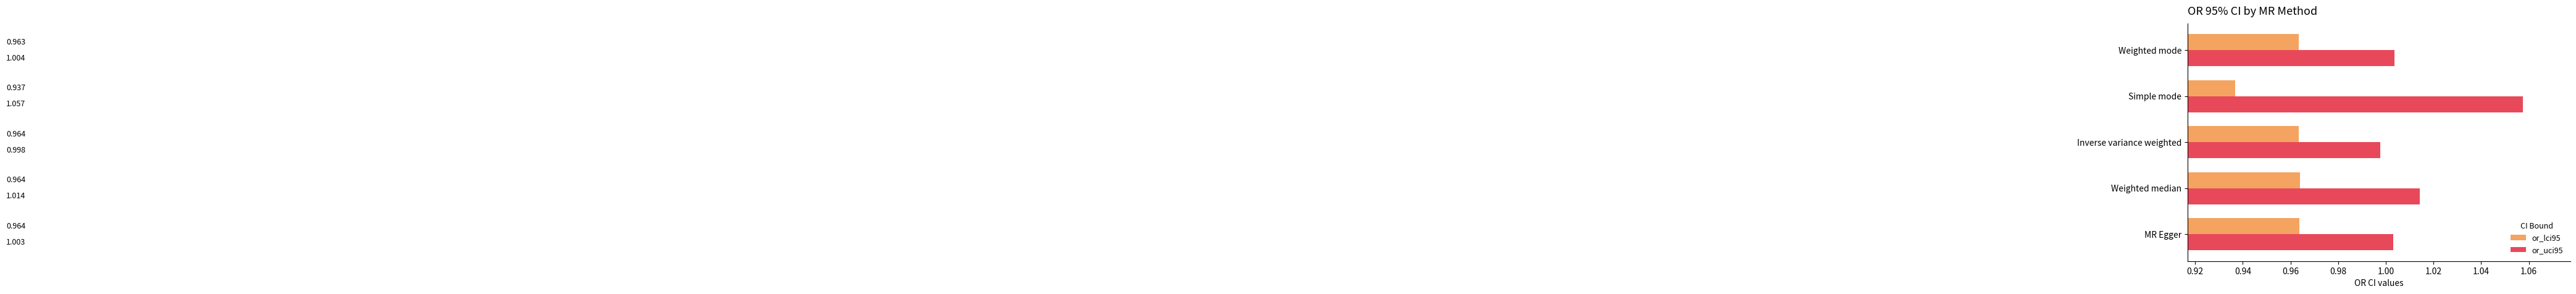

List the labels in order of or_uci95 value, smallest first.

Inverse variance weighted, MR Egger, Weighted mode, Weighted median, Simple mode